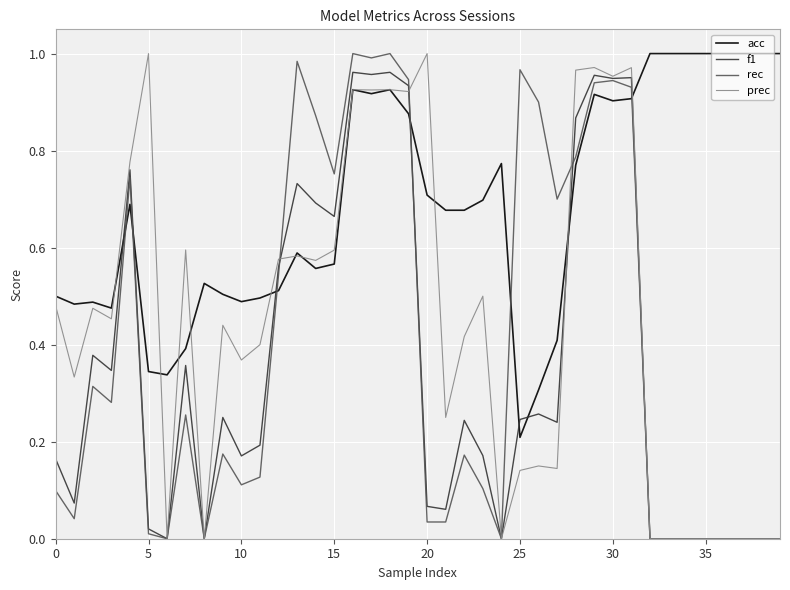

Which series has the largest total across all categories?

acc